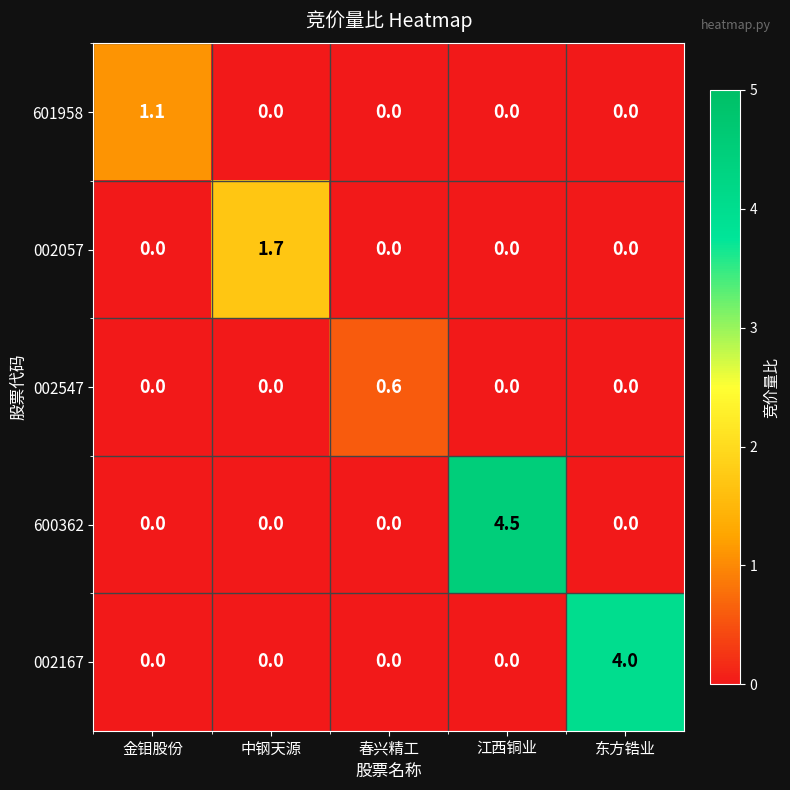

What is the greatest value displayed?

4.5